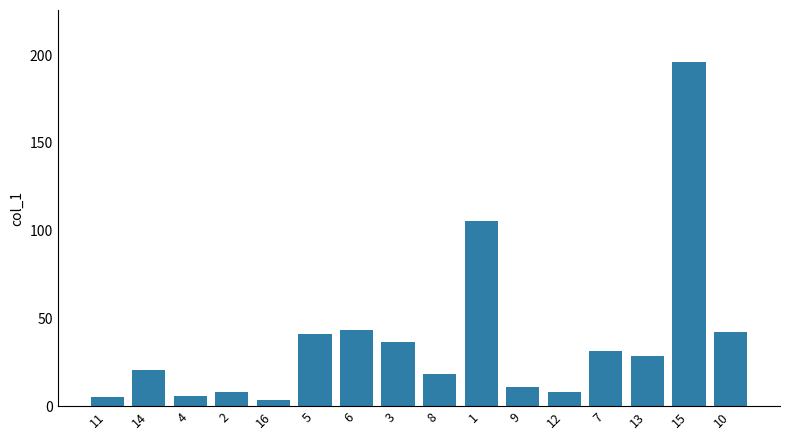

What is the value of the 4th bar from the left?

8.2